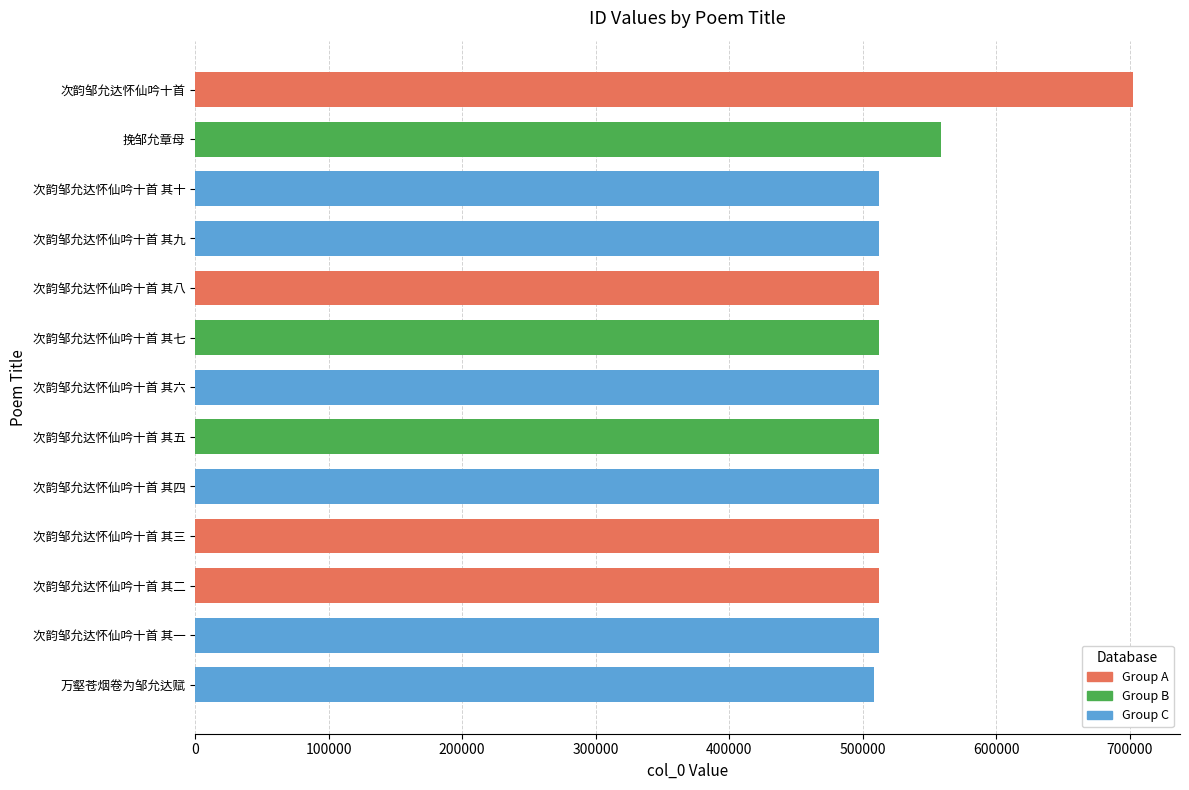

The value at 次韵邹允达怀仙吟十首 is 702637. True or false?

True